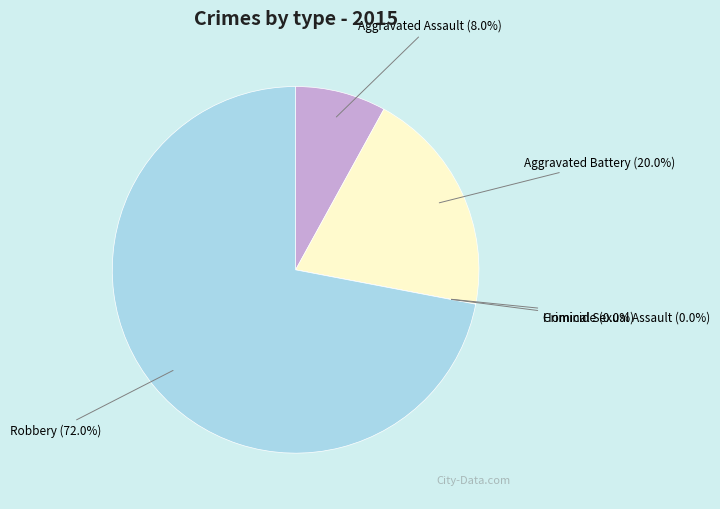

What is the largest slice in the pie chart?

Robbery